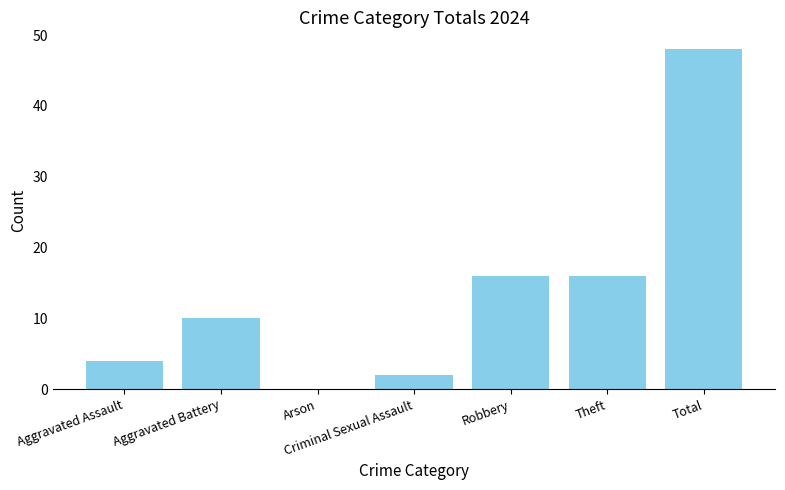

Read the value at Aggravated Battery.

10